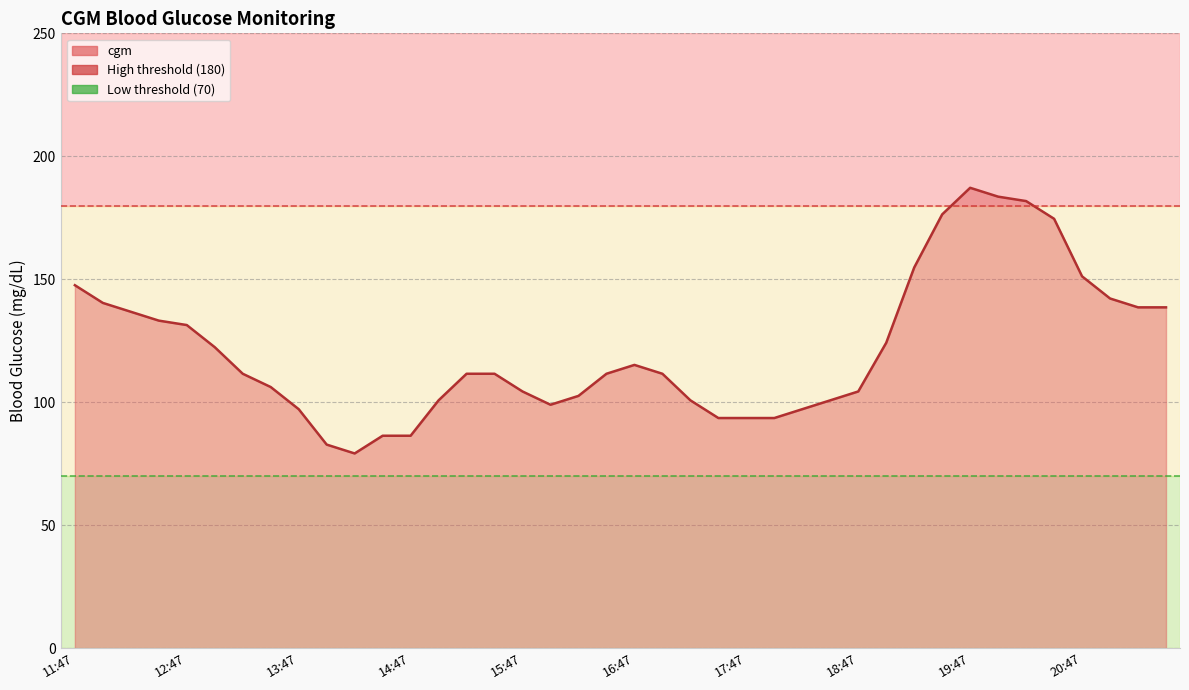

What is the minimum value shown in the chart?

79.2